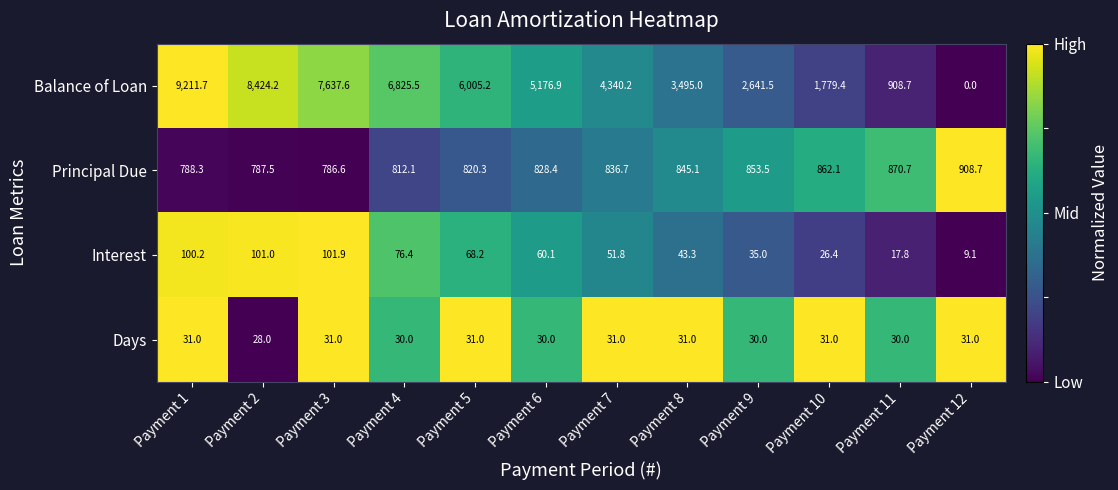

Which label corresponds to the smallest value in the chart?

Payment 12